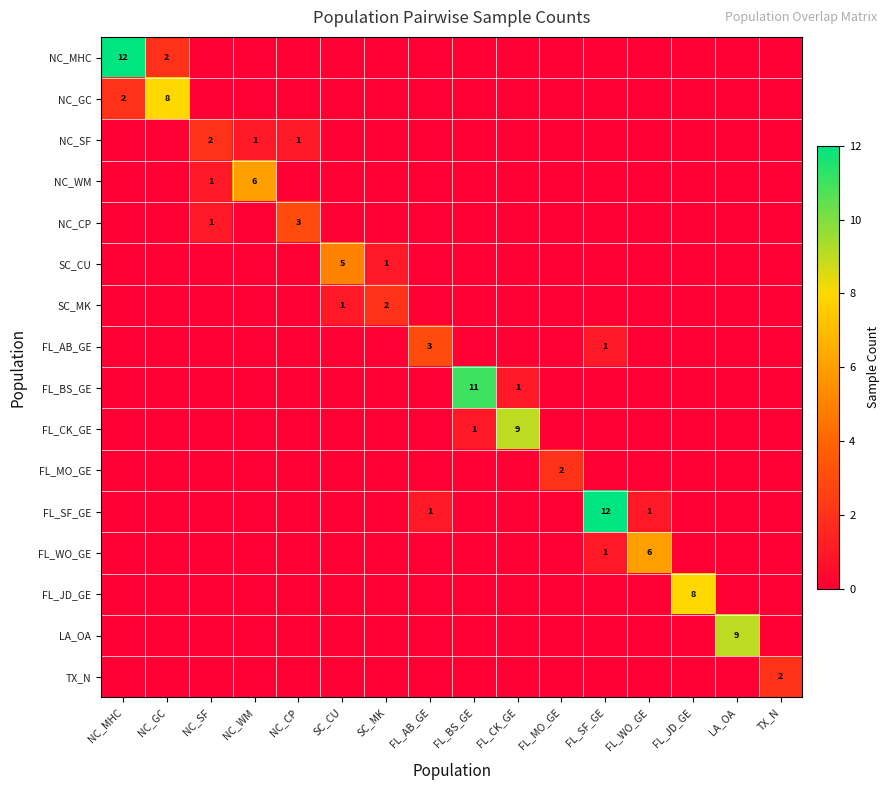

The FL_WO_GE series shows 10 at FL_WO_GE. True or false?

False